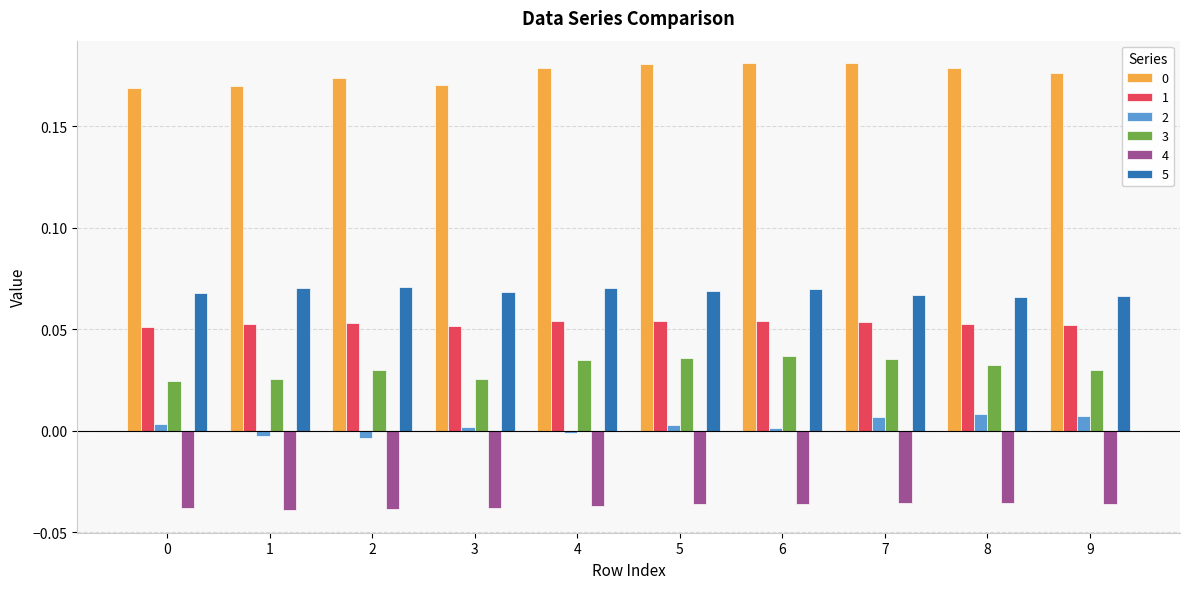

What is the total value across all series at 7?

0.3